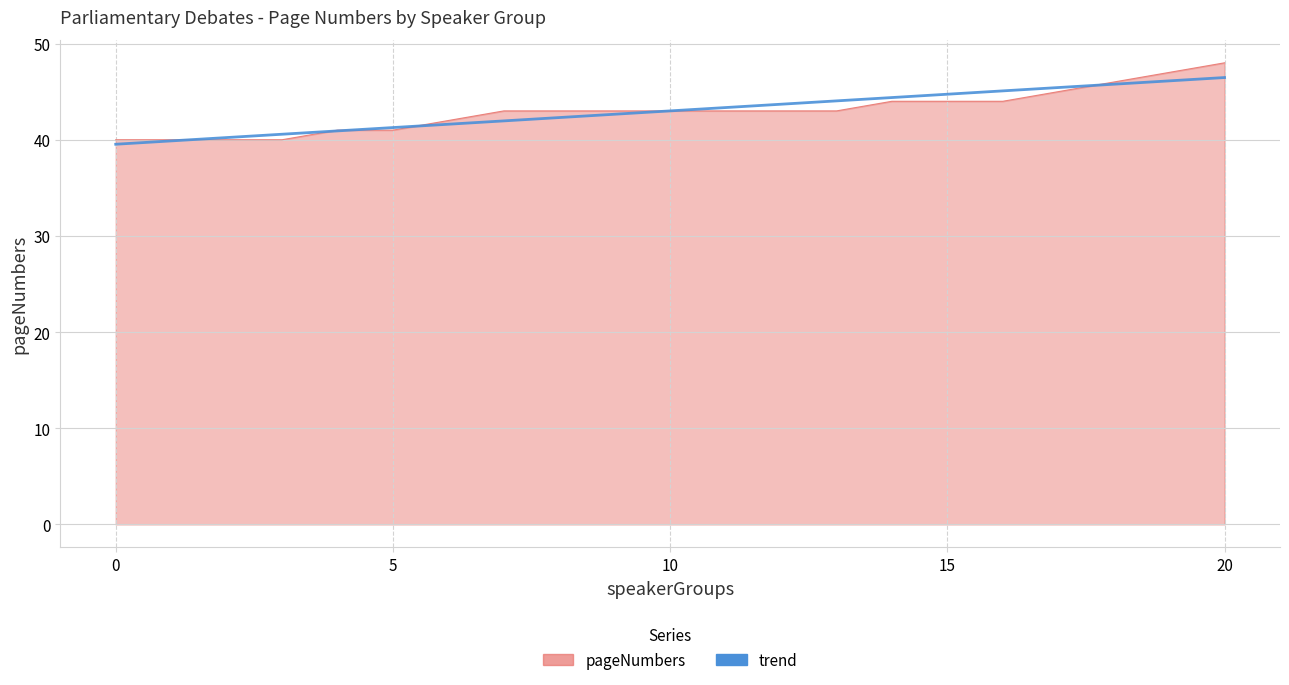

Reading left to right, transcribe all the data shown in this chart.

0=40	1=40	2=40	3=40	4=41	5=41	6=42	7=43	8=43	9=43	10=43	11=43	12=43	13=43	14=44	15=44	16=44	17=45	18=46	19=47	20=48